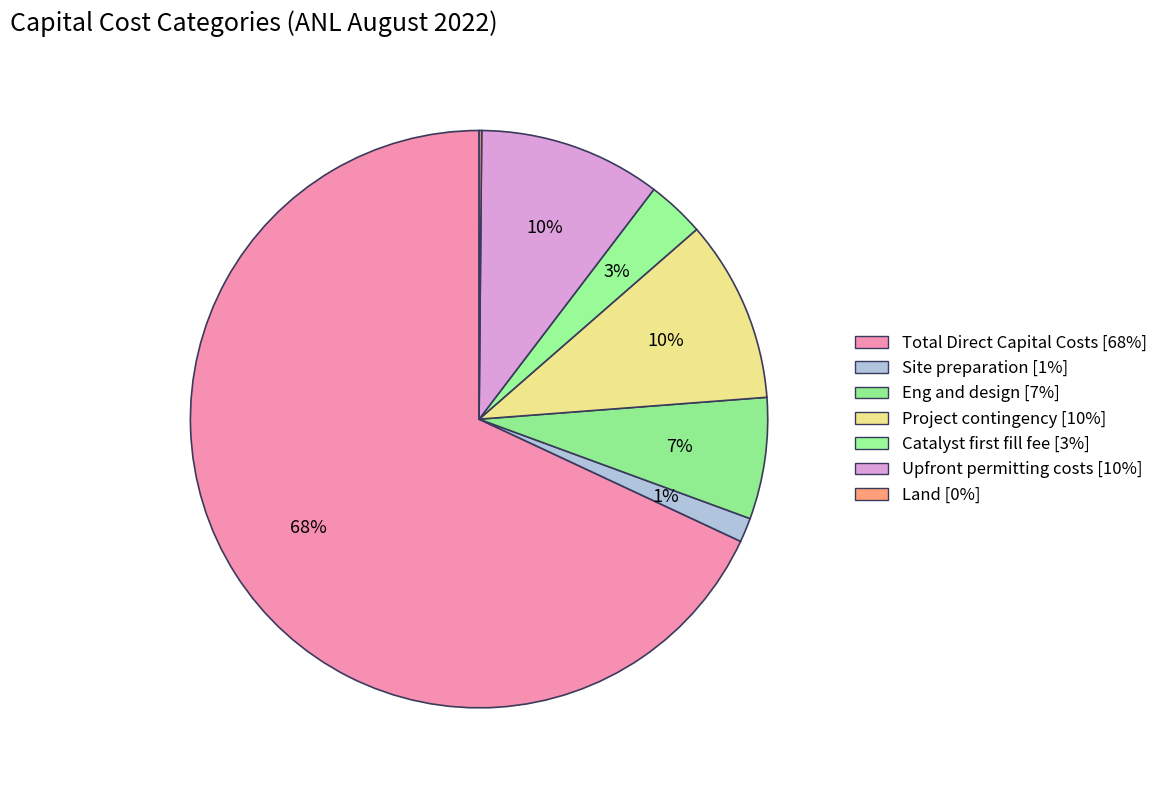

To the nearest percent, what portion does Total Direct Capital Costs represent?

68%